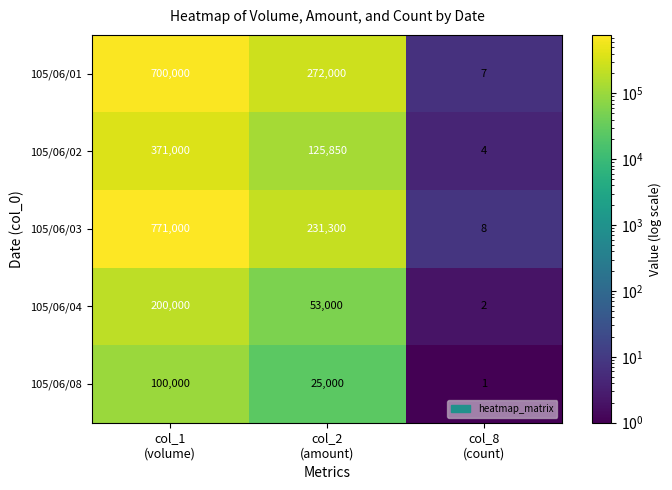

What is the total value across all series at col_8
(count)?

22